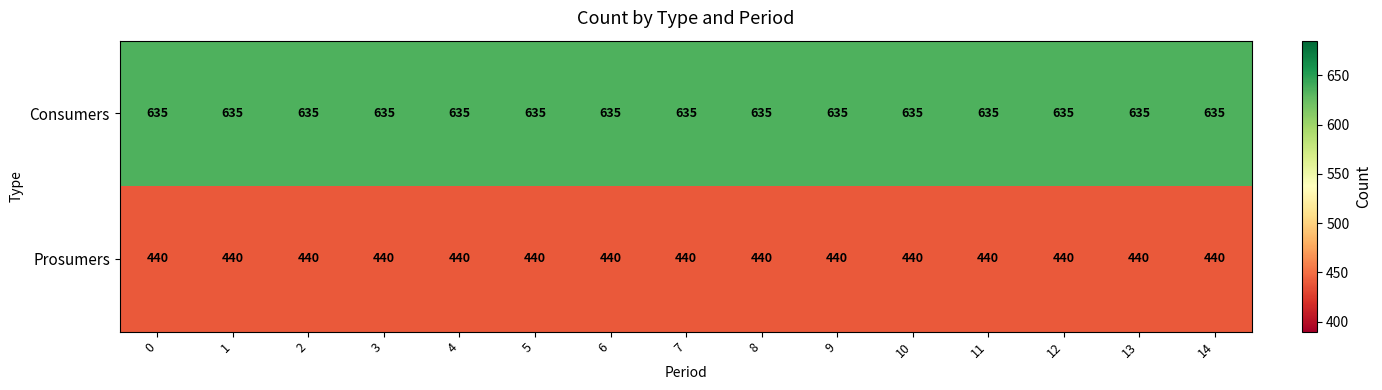

True or false: Prosumers has a value of 440 at 14.

True